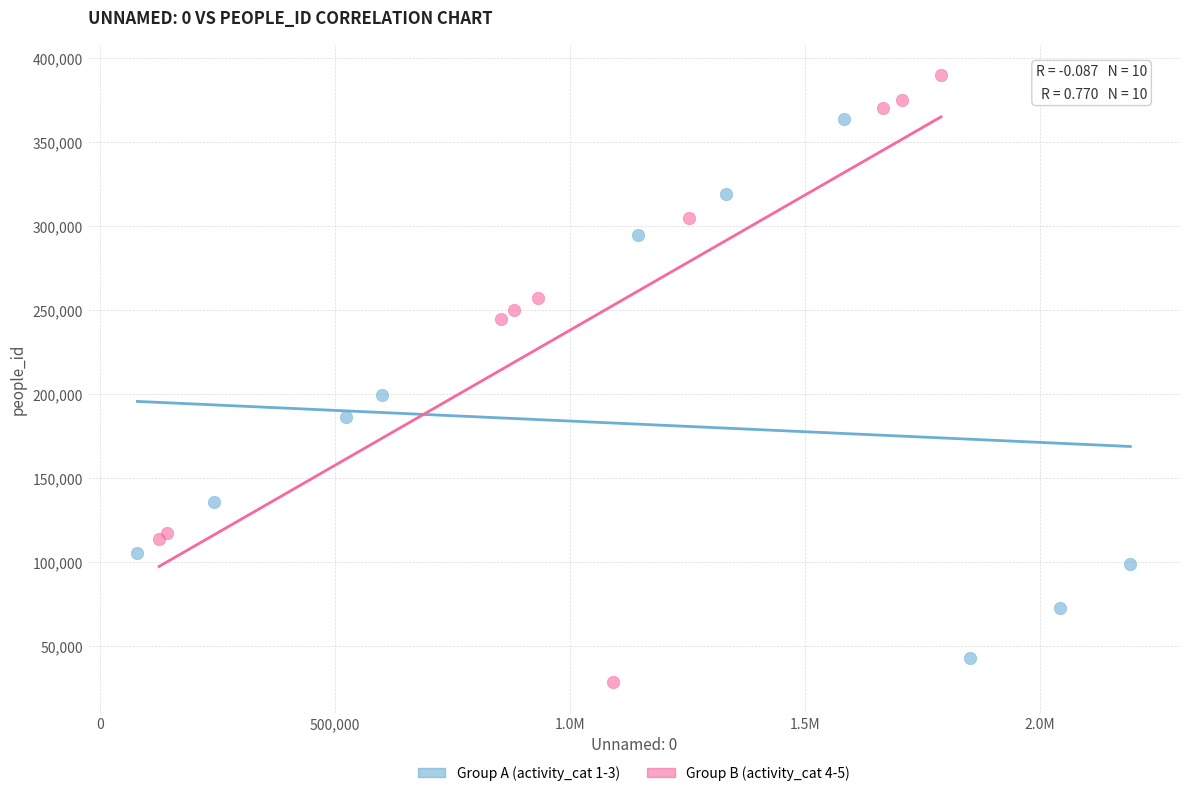

Which series has the widest spread of Y values?

Group B (activity_cat 4-5)